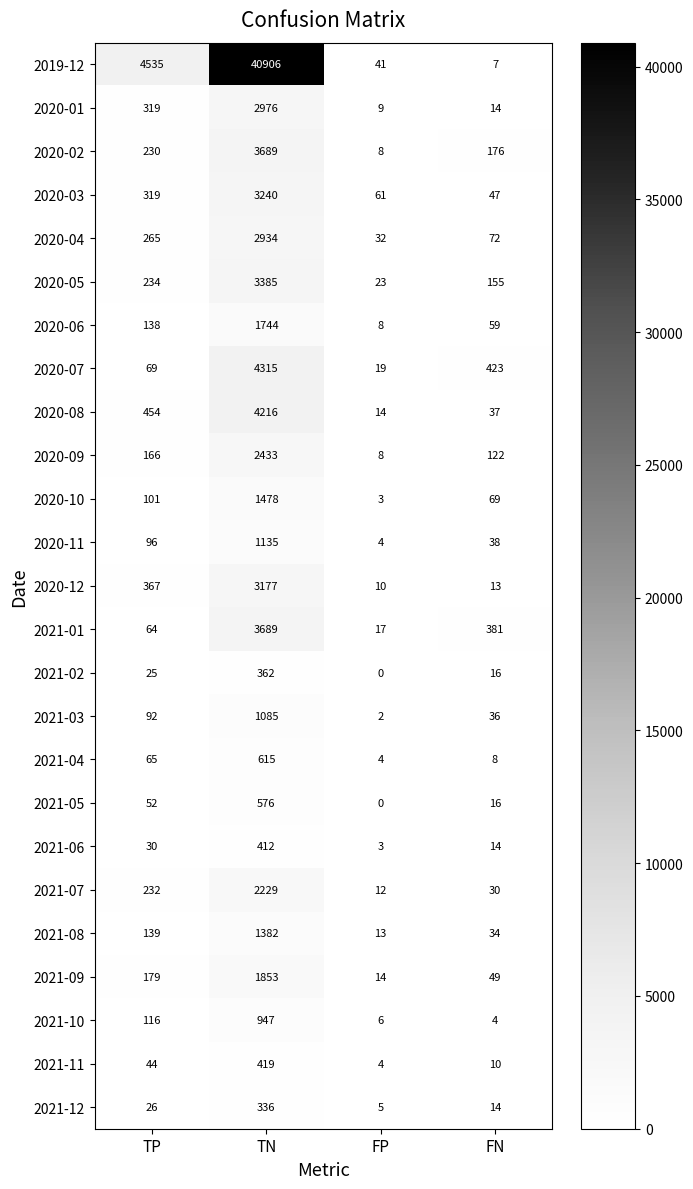

True or false: 2021-03 has a value of 92 at TP.

True